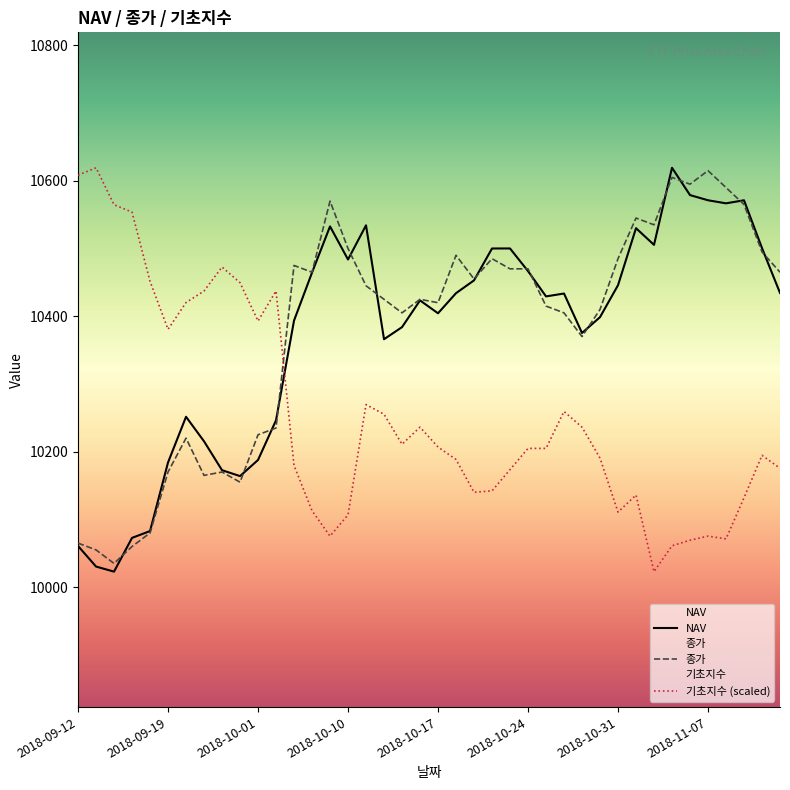

How many lines are shown in the chart?

3